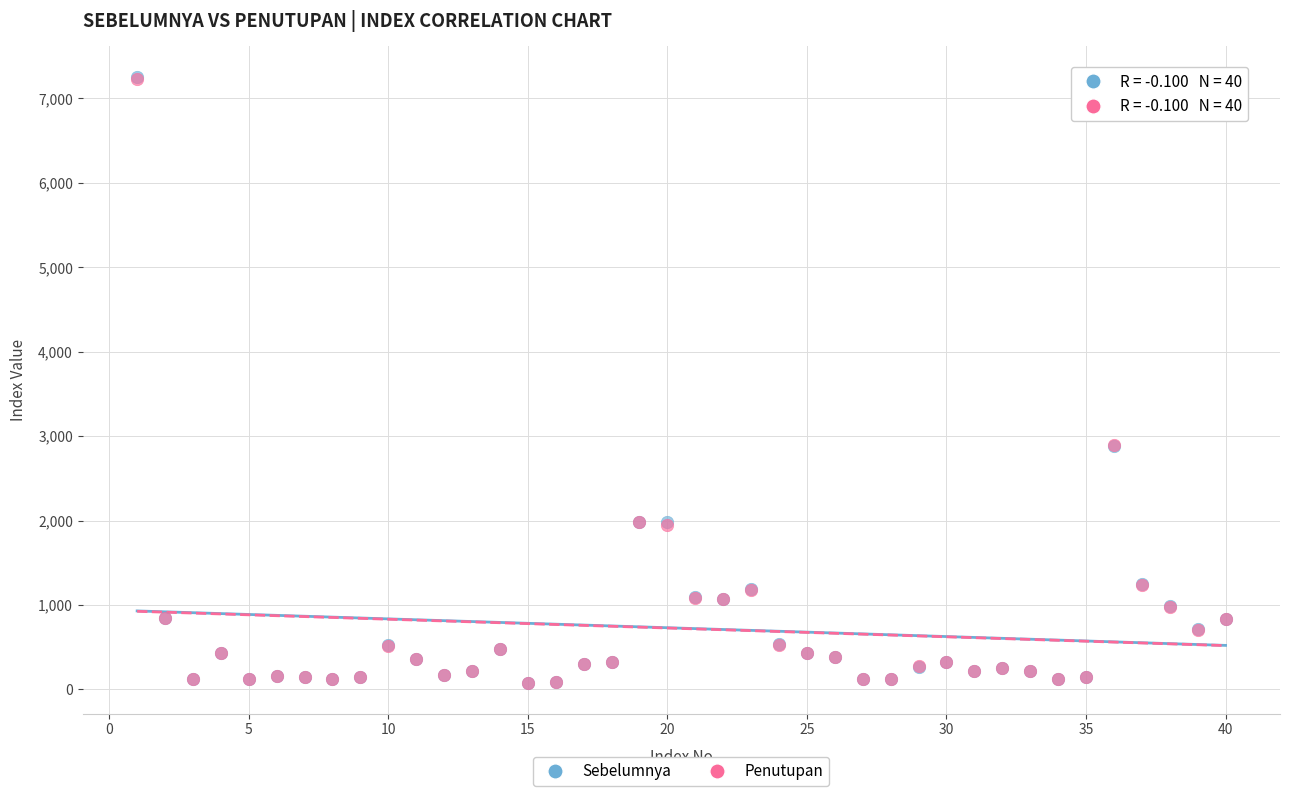

What are all the series names shown in the legend?

Sebelumnya, Penutupan